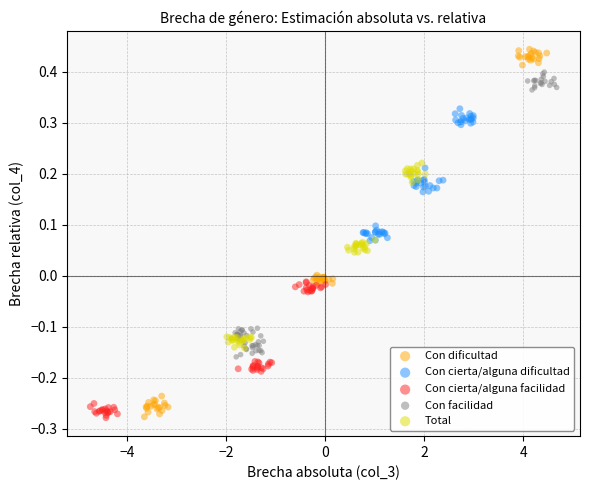

Which series reaches the maximum Y coordinate?

Con dificultad